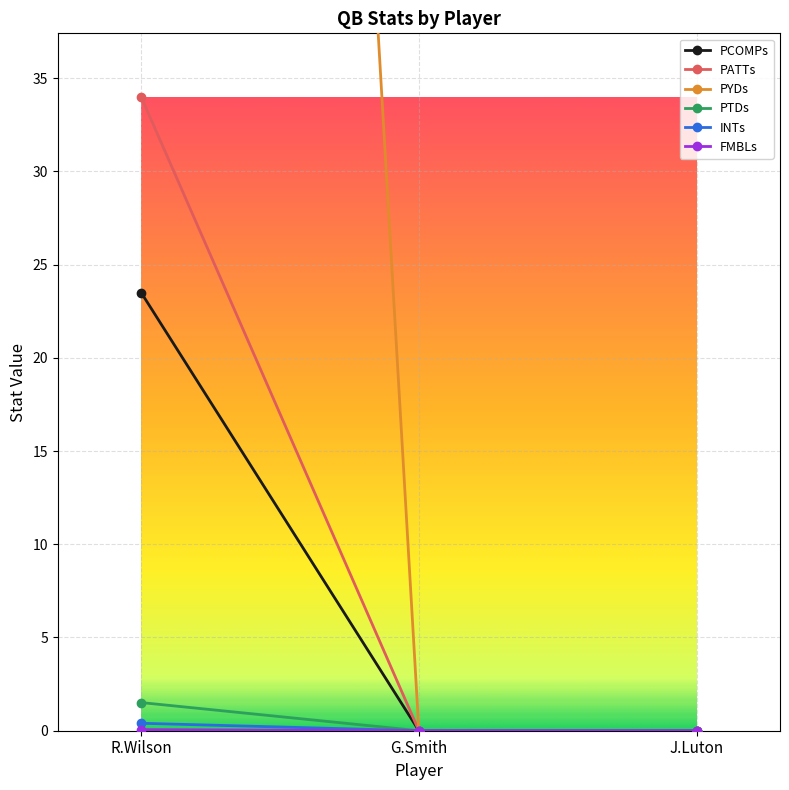

True or false: PATTs has a value of 0.0 at G.Smith.

True